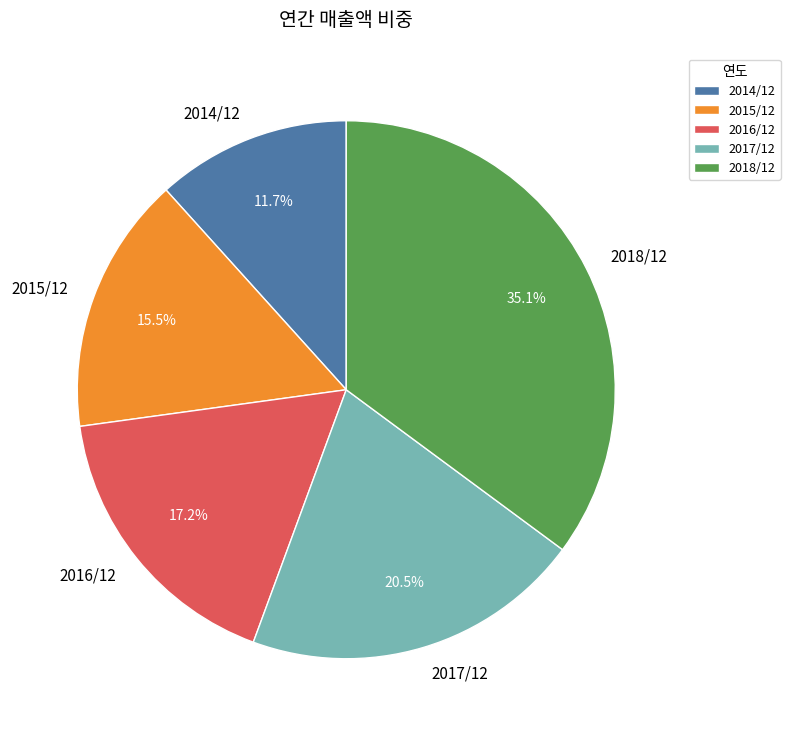

To the nearest percent, what is the difference between the 2014/12 and 2018/12 slice percentages?

23%